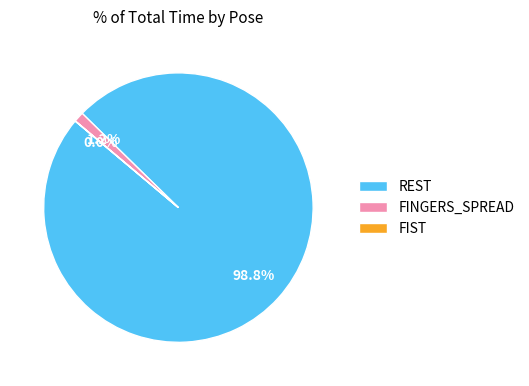

Between FINGERS_SPREAD and REST, which is larger?

REST